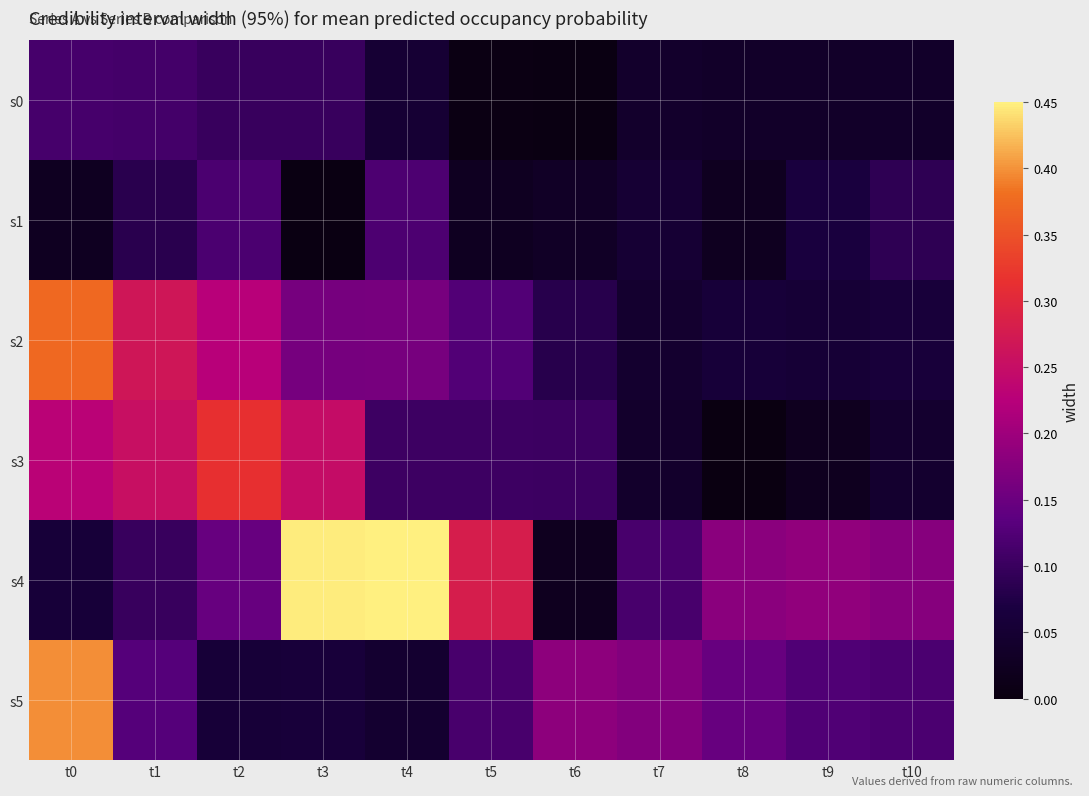

Which has a higher value, t1 or t8?

t1